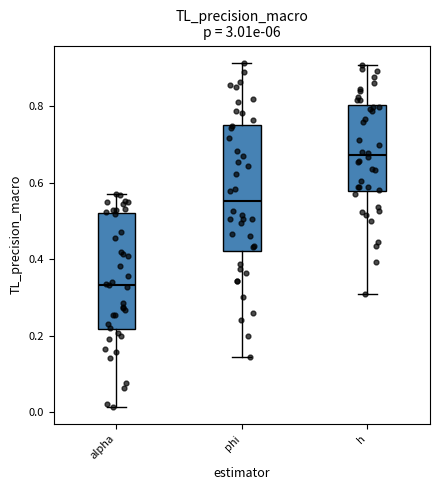

Reading left to right, transcribe this box plot: for each box, give where its median line is, the range the box spans, and where its two whiskers end, as read against the y-axis. The values are not printed on the chart, so give them approximately, as read against the axis.

alpha: median 0.34, box 0.22 to 0.52, whiskers 0.02 to 0.58
phi: median 0.56, box 0.42 to 0.76, whiskers 0.14 to 0.92
h: median 0.68, box 0.58 to 0.80, whiskers 0.30 to 0.90